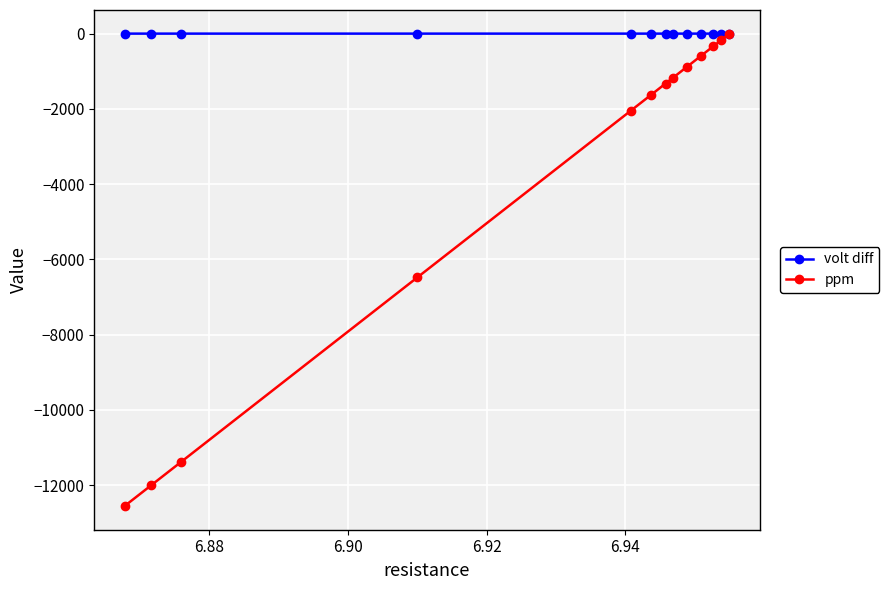

Count the number of data series in this chart.

2